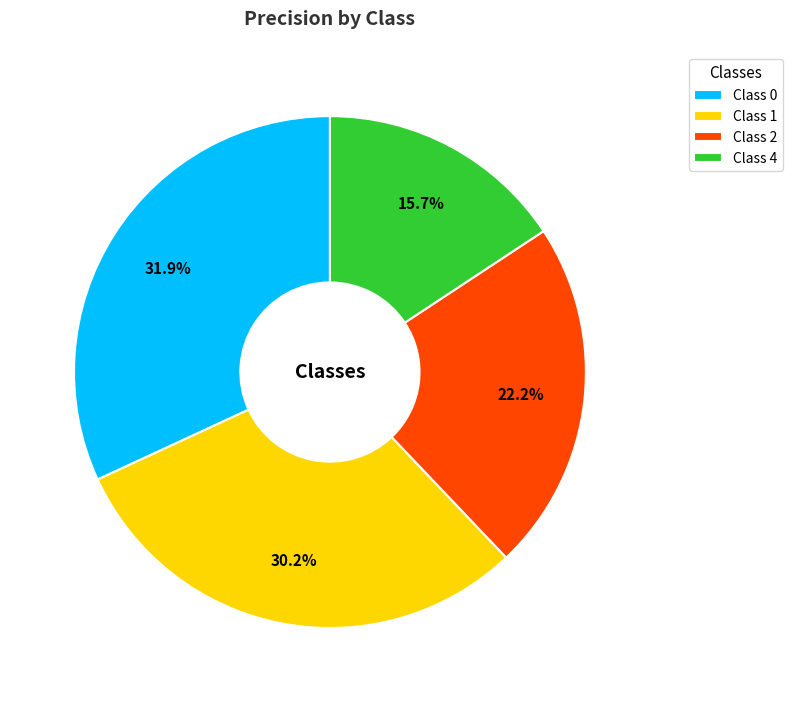

Which category has the smallest portion of the pie?

Class 4